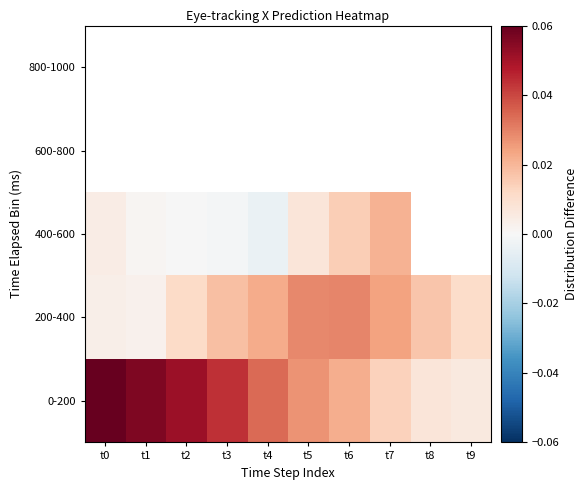

Is the value of 400-600 at t1 greater than the value of 600-800 at t0?

No